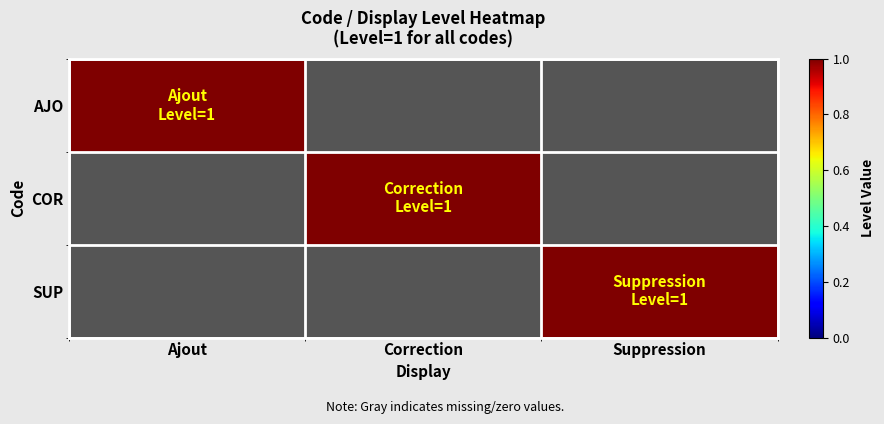

Reading left to right, list all the values displayed in this chart.

AJO: Ajout=1	Correction=0	Suppression=0
COR: Ajout=0	Correction=1	Suppression=0
SUP: Ajout=0	Correction=0	Suppression=1